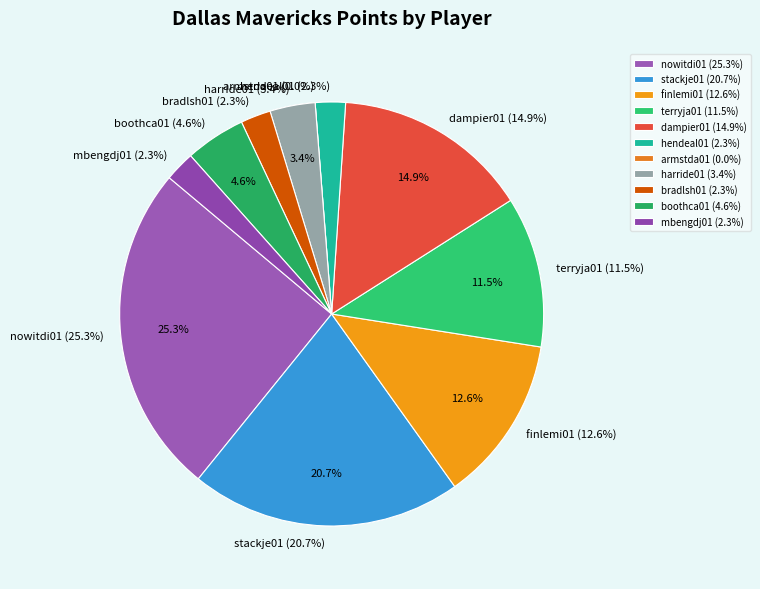

How many segments does this pie chart have?

11